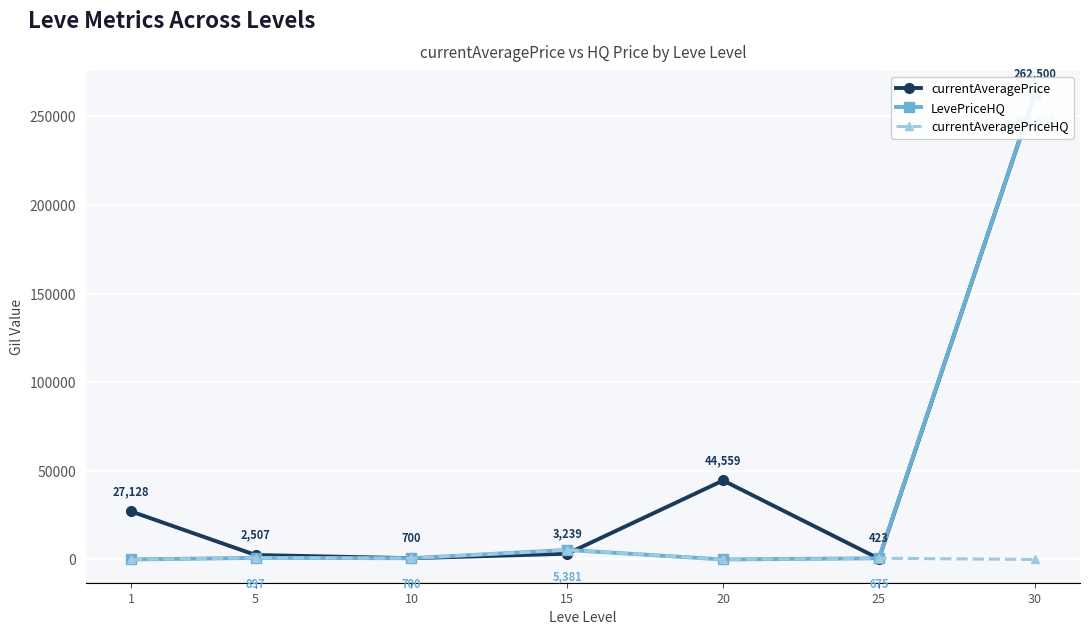

Reading left to right, transcribe all the data shown in this chart.

currentAveragePrice: 27128	2507	700	3239	44559	423	262500
LevePriceHQ: 0	897	700	5381	0	675	262500
currentAveragePriceHQ: 0	897	700	5381	0	675	0